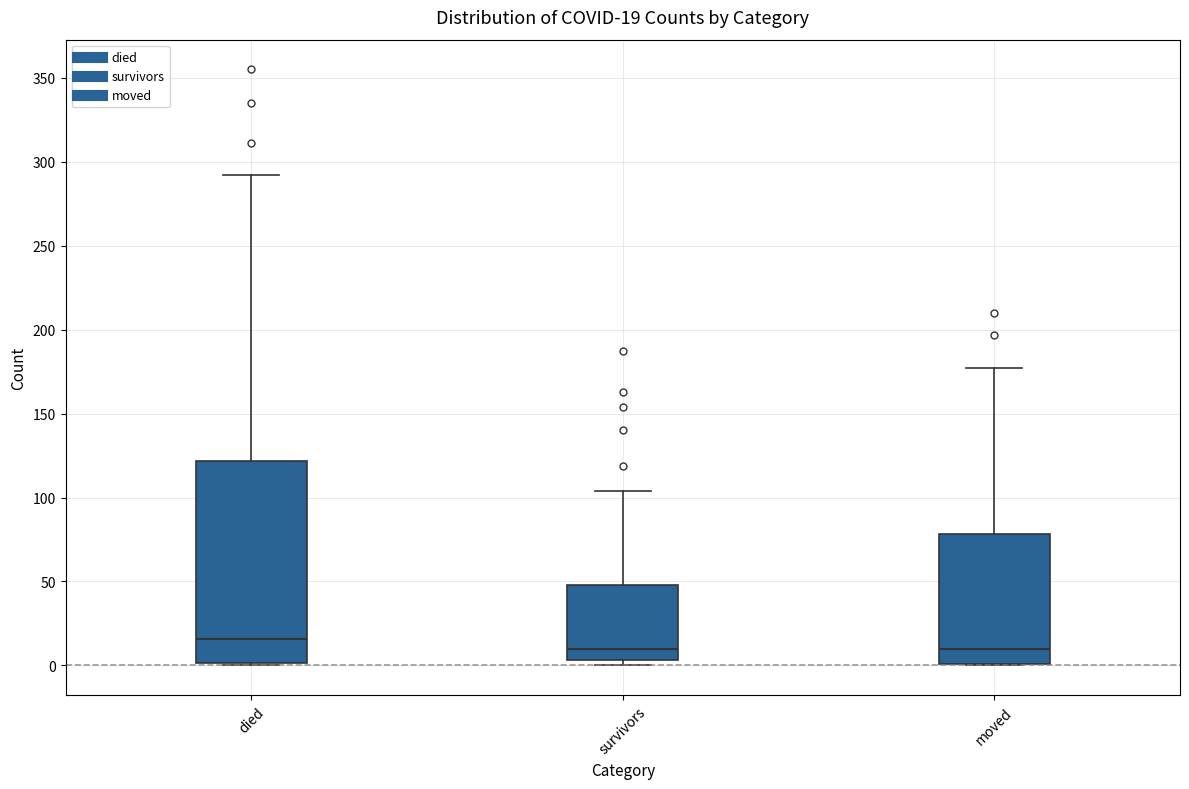

Which box is the tallest, from its lower edge to its upper edge?

died